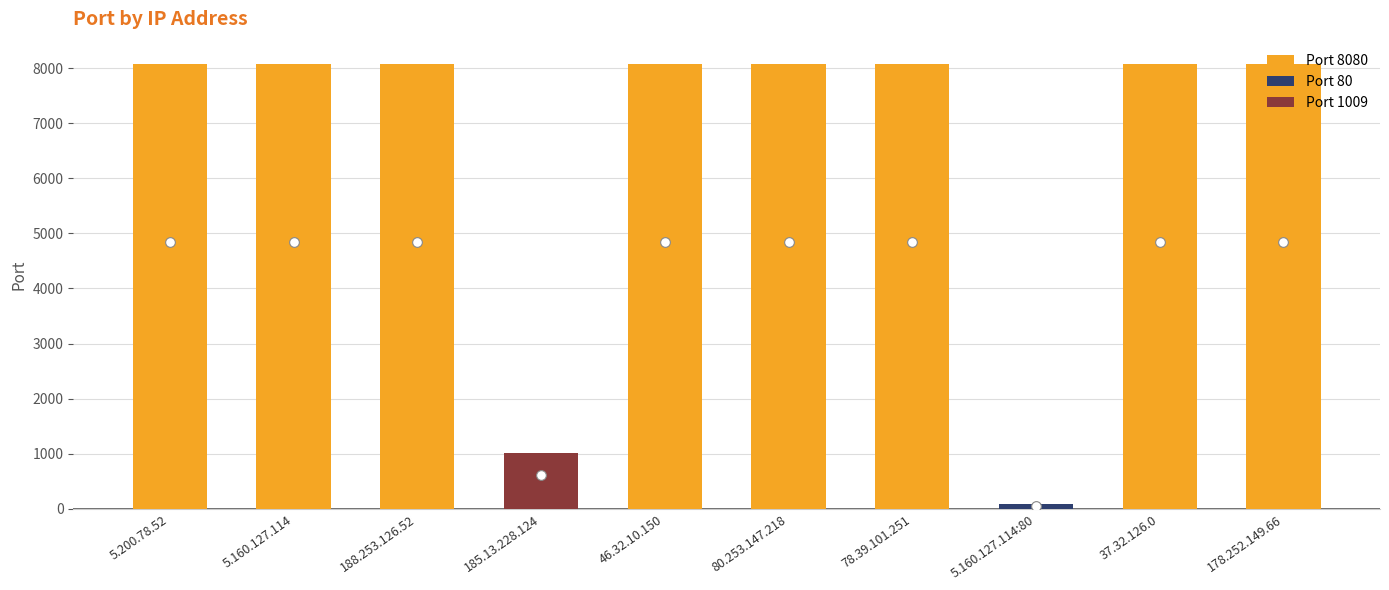

Approximately how many times larger is the value at 5.160.127.114 compared to 46.32.10.150?

1.0